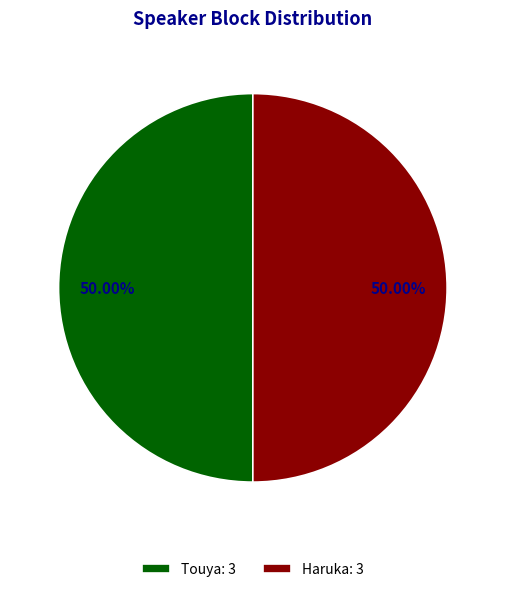

Count the number of slices in the pie.

2